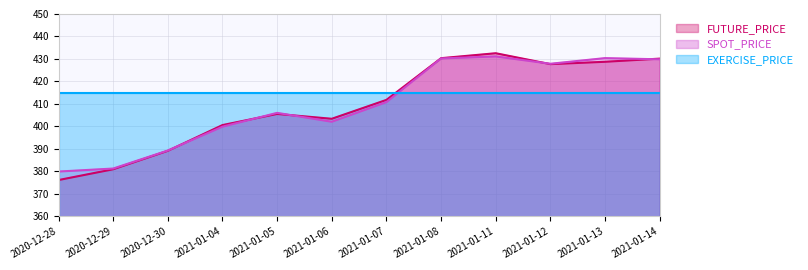

What is the label of the 11th point from the right?

2020-12-29